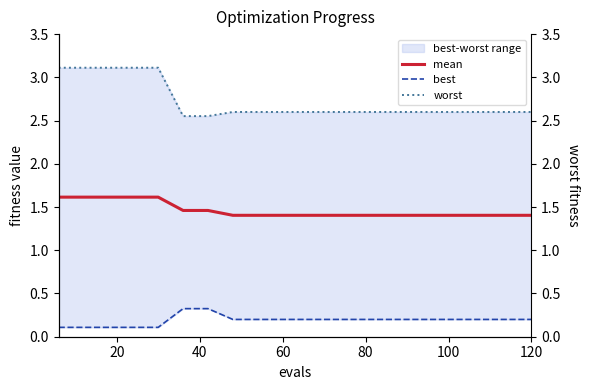

Does the chart display data point markers on the line(s)?

No